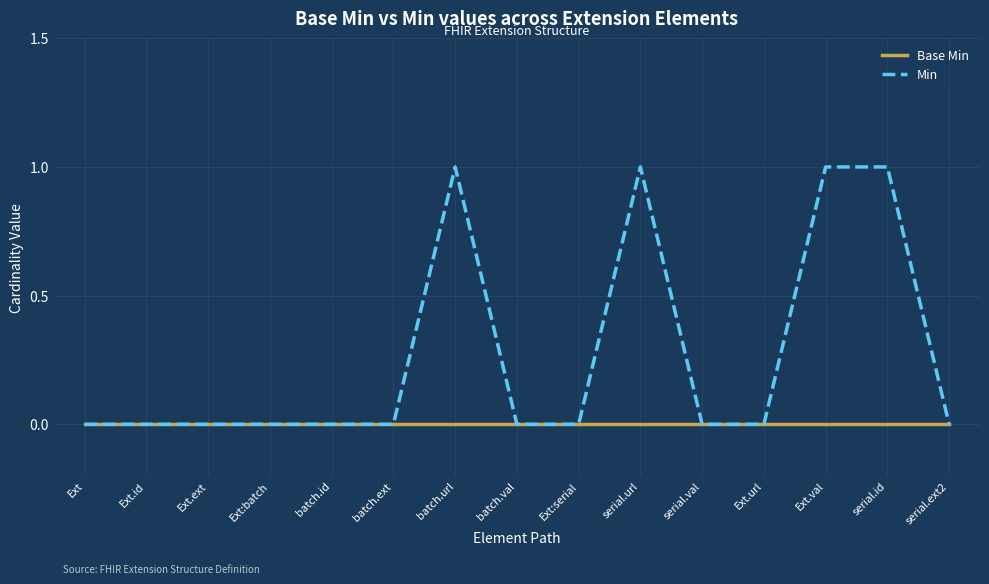

Which series has the largest total across all categories?

Min